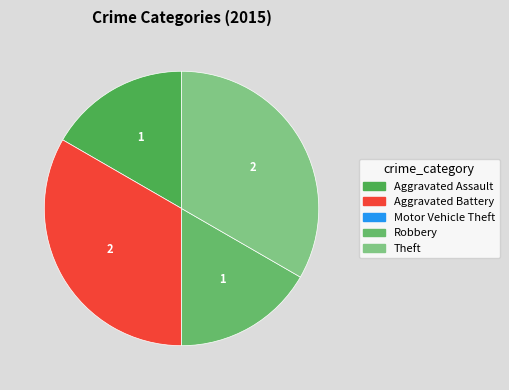

Count the number of slices in the pie.

5